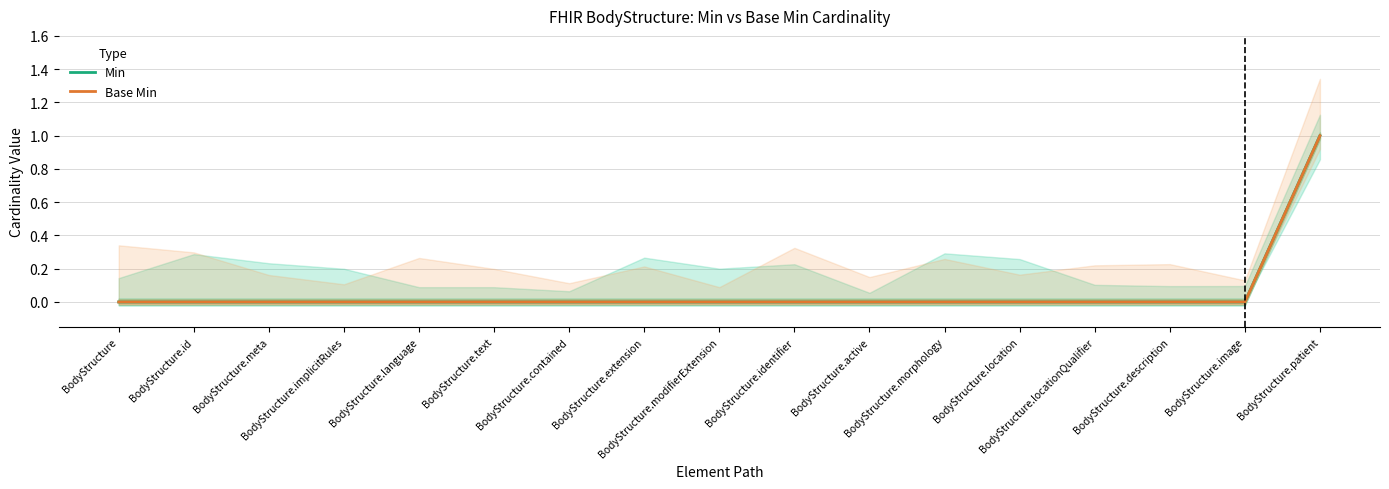

List the labels in order of Min value, largest first.

BodyStructure.patient, BodyStructure, BodyStructure.id, BodyStructure.meta, BodyStructure.implicitRules, BodyStructure.language, BodyStructure.text, BodyStructure.contained, BodyStructure.extension, BodyStructure.modifierExtension, BodyStructure.identifier, BodyStructure.active, BodyStructure.morphology, BodyStructure.location, BodyStructure.locationQualifier, BodyStructure.description, BodyStructure.image